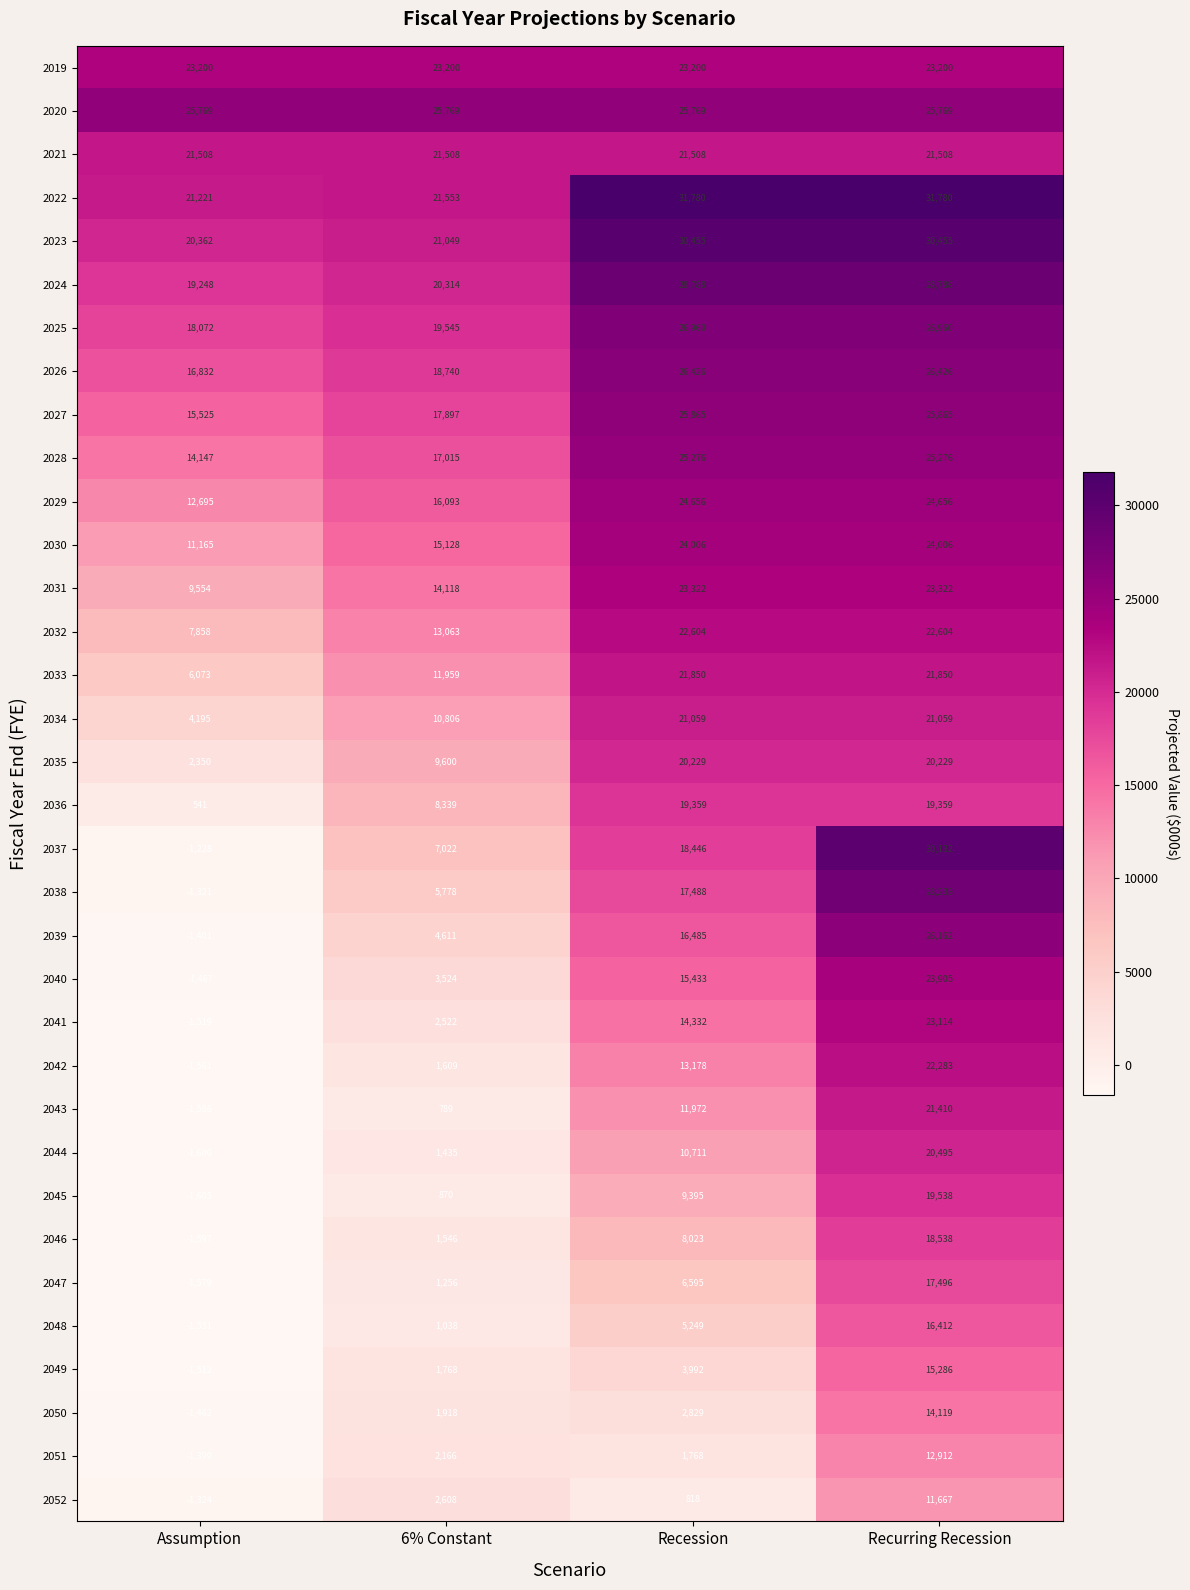

What is the sum of the 2025 values at Recurring Recession and 6% Constant?

46505